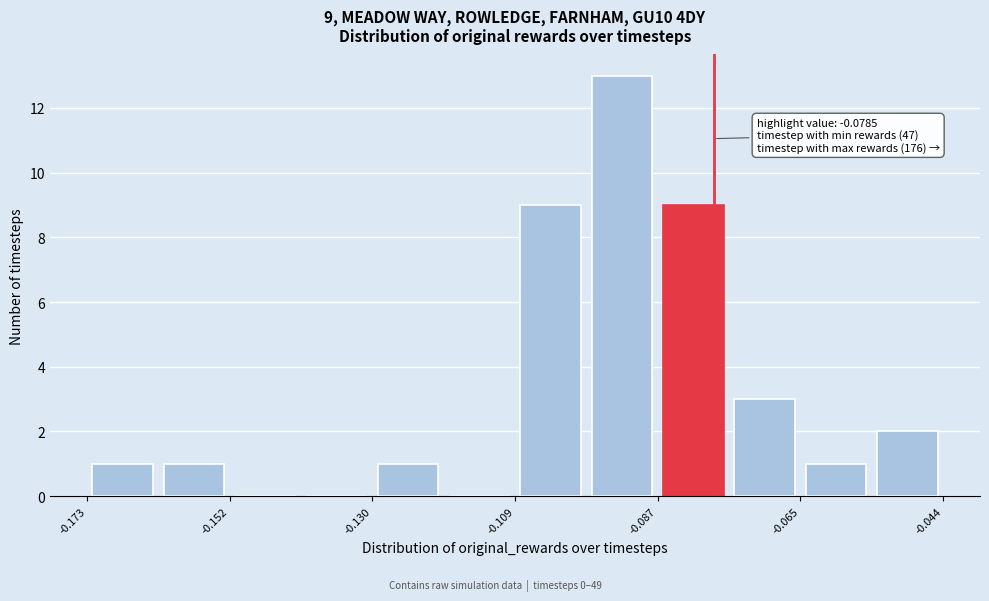

Read against the x-axis, roughly where is the centre of the tallest bar?

-0.090